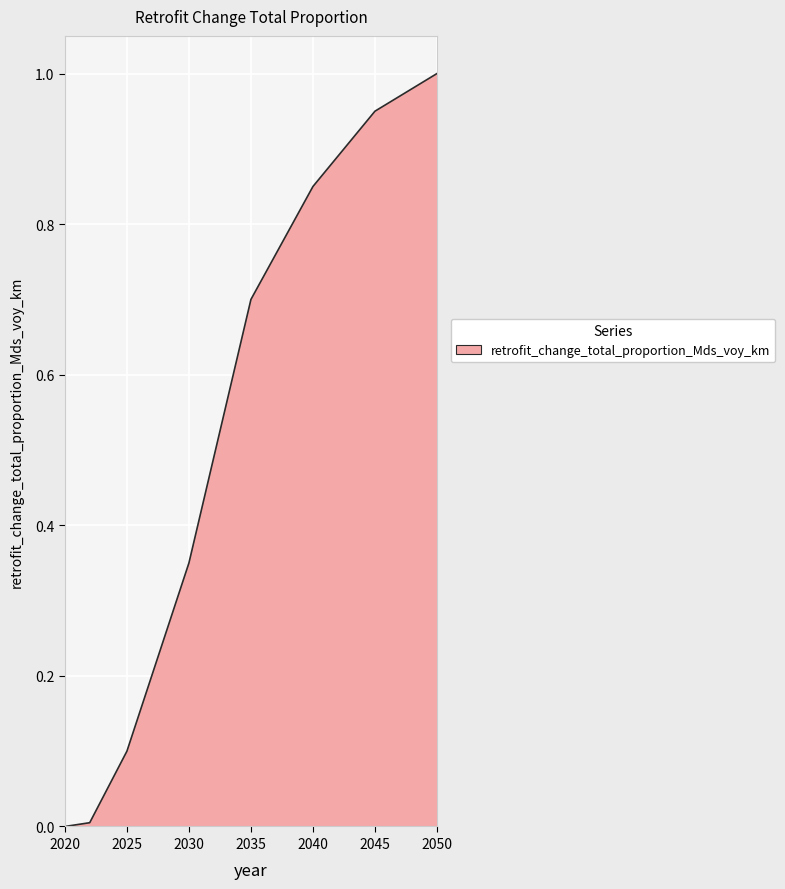

Does the chart display data point markers on the line(s)?

No